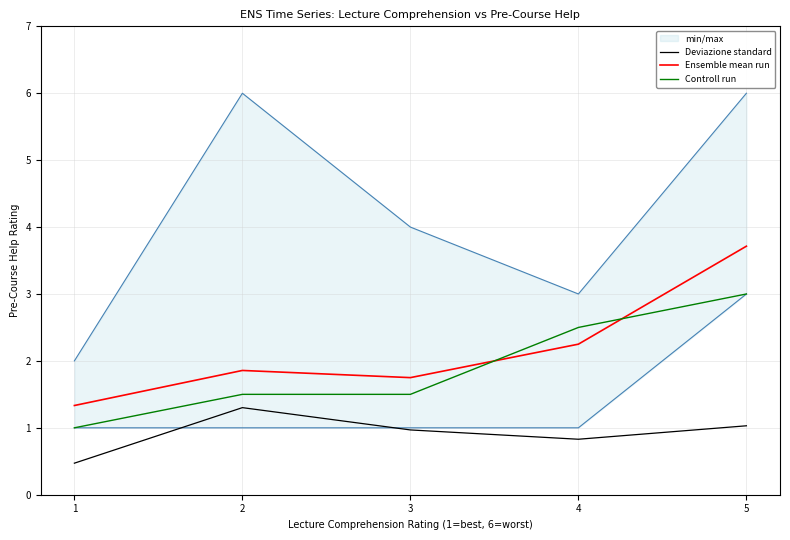

What is the spread (max minus min) of values at 3?

0.8